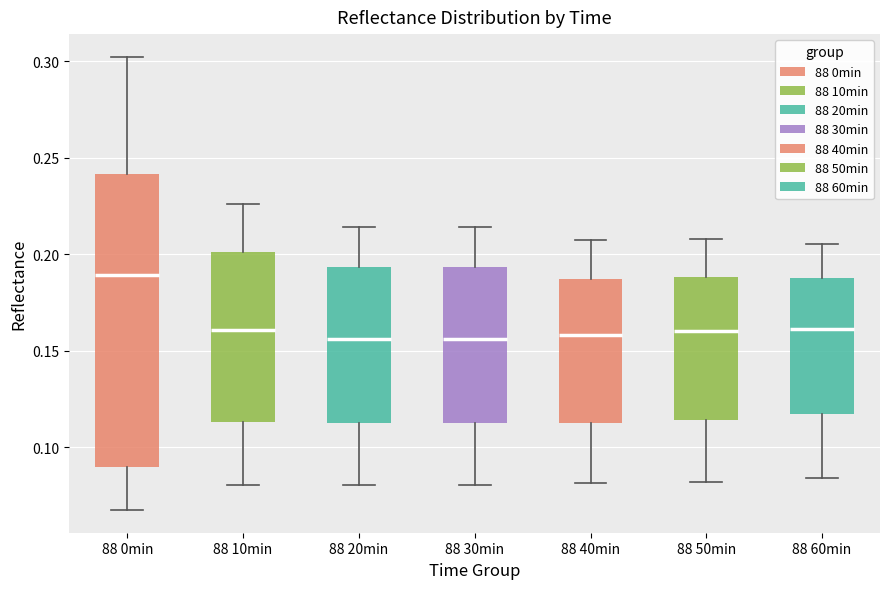

Reading left to right, read every box against the y-axis: the position of its median line, the range the box covers, and the ends of its whiskers. The values are not printed on the chart, so give them approximately, as read against the axis.

88 0min: median 0.190, box 0.090 to 0.240, whiskers 0.065 to 0.300
88 10min: median 0.160, box 0.115 to 0.200, whiskers 0.080 to 0.225
88 20min: median 0.155, box 0.110 to 0.195, whiskers 0.080 to 0.215
88 30min: median 0.155, box 0.110 to 0.195, whiskers 0.080 to 0.215
88 40min: median 0.160, box 0.110 to 0.185, whiskers 0.080 to 0.210
88 50min: median 0.160, box 0.115 to 0.190, whiskers 0.080 to 0.210
88 60min: median 0.160, box 0.115 to 0.190, whiskers 0.085 to 0.205